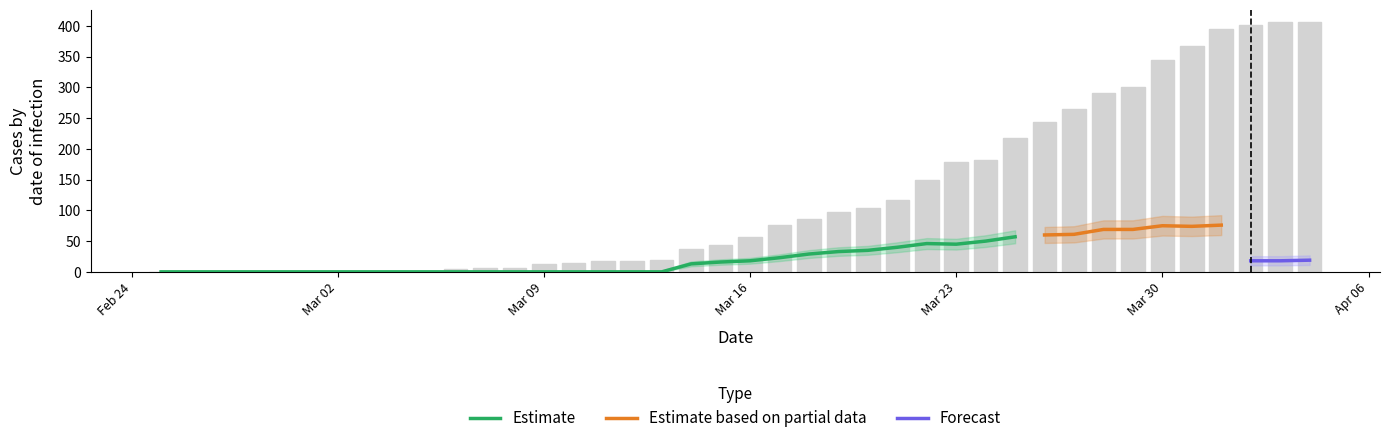

The value of GE at 37 is 19. True or false?

False